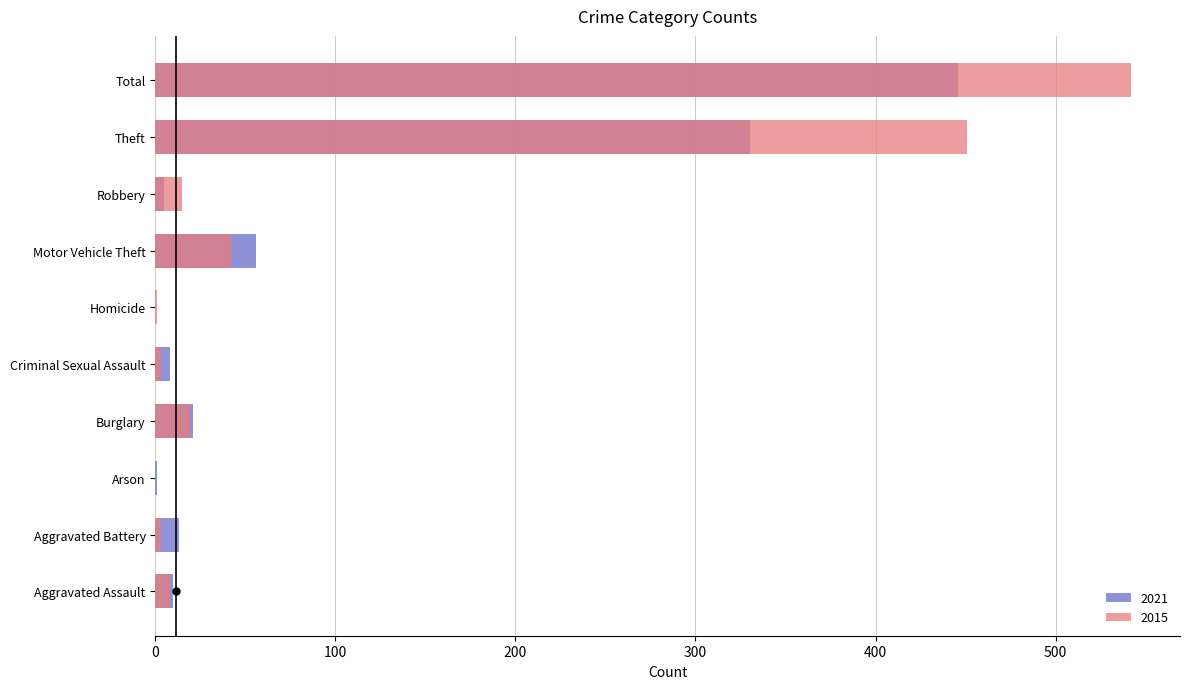

How many data points does each series have?

10